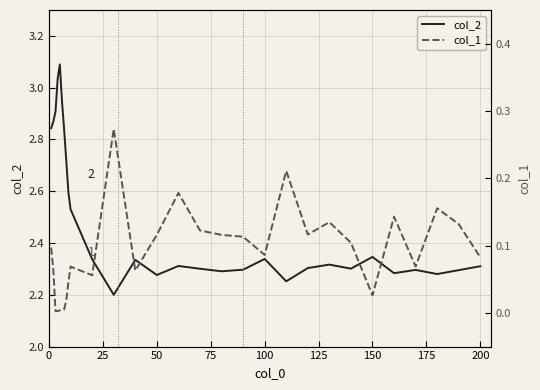

Reading left to right, transcribe all the data shown in this chart.

col_2: 2.8	2.9	2.9	3.0	3.1	2.9	2.8	2.7	2.6	2.5	2.3	2.2	2.3	2.3	2.3	2.3	2.3	2.3	2.3	2.3	2.3	2.3	2.3	2.3	2.3	2.3	2.3	2.3	2.3
col_1: 0.1	0.1	0.0	0.0	0.0	0.0	0.0	0.0	0.0	0.1	0.1	0.3	0.1	0.1	0.2	0.1	0.1	0.1	0.1	0.2	0.1	0.1	0.1	0.0	0.1	0.1	0.2	0.1	0.1